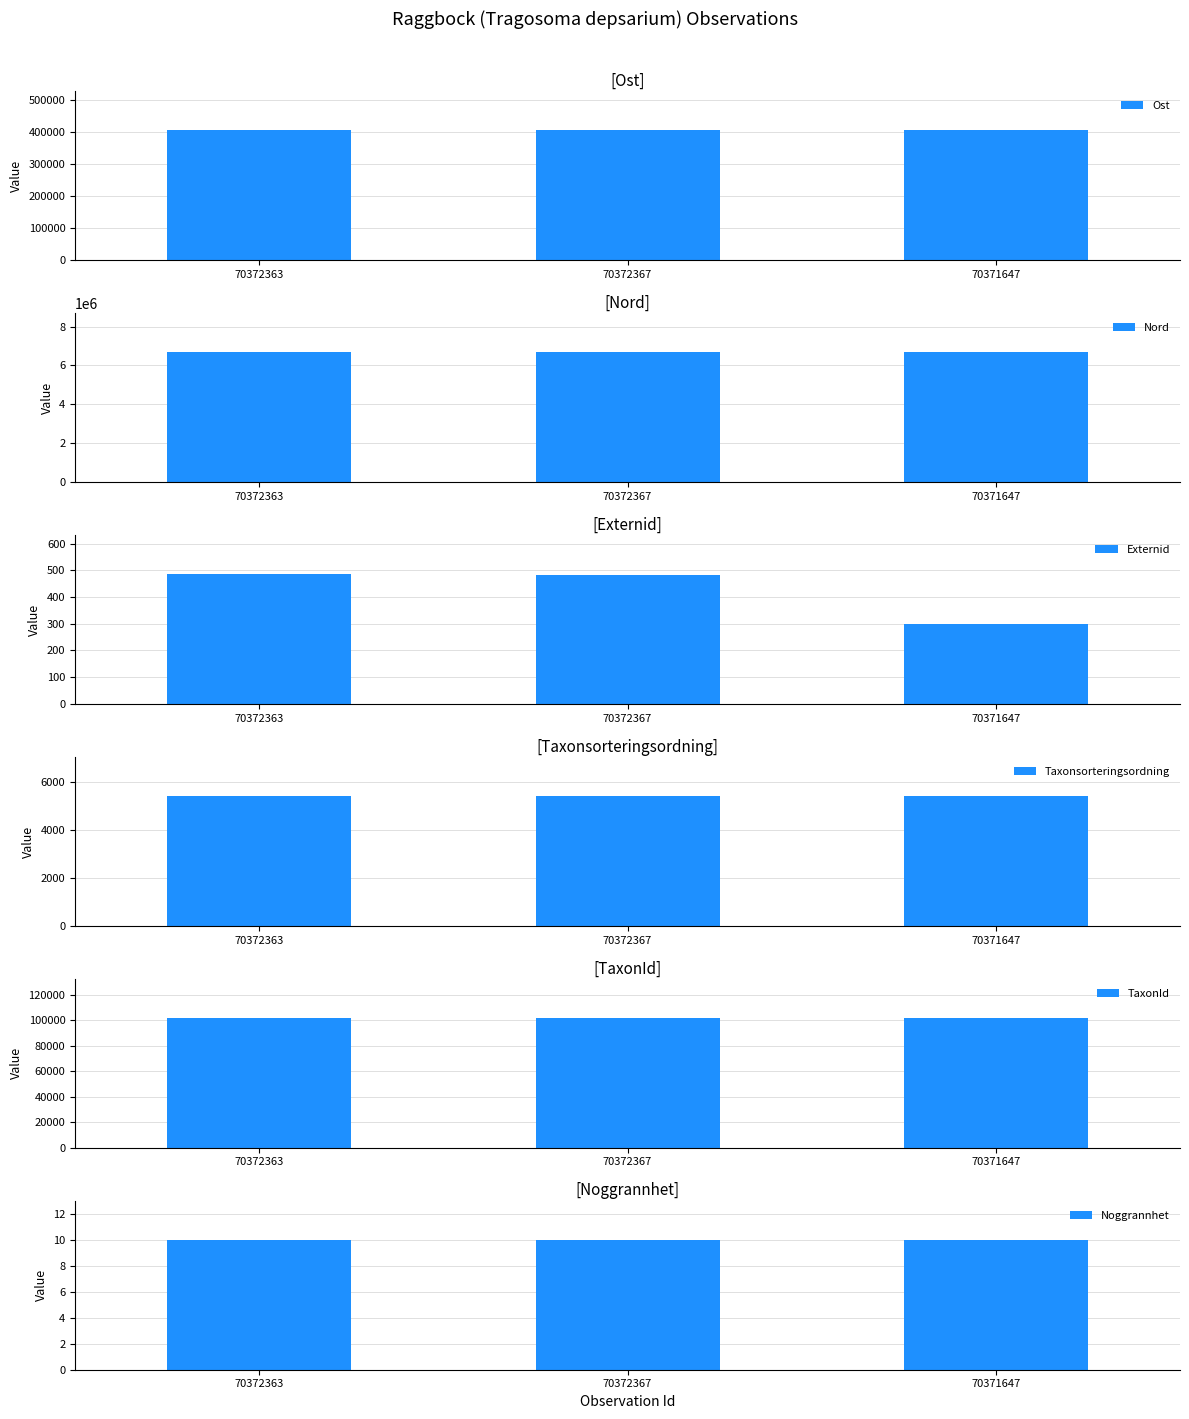

Does the chart contain stacked bars?

No